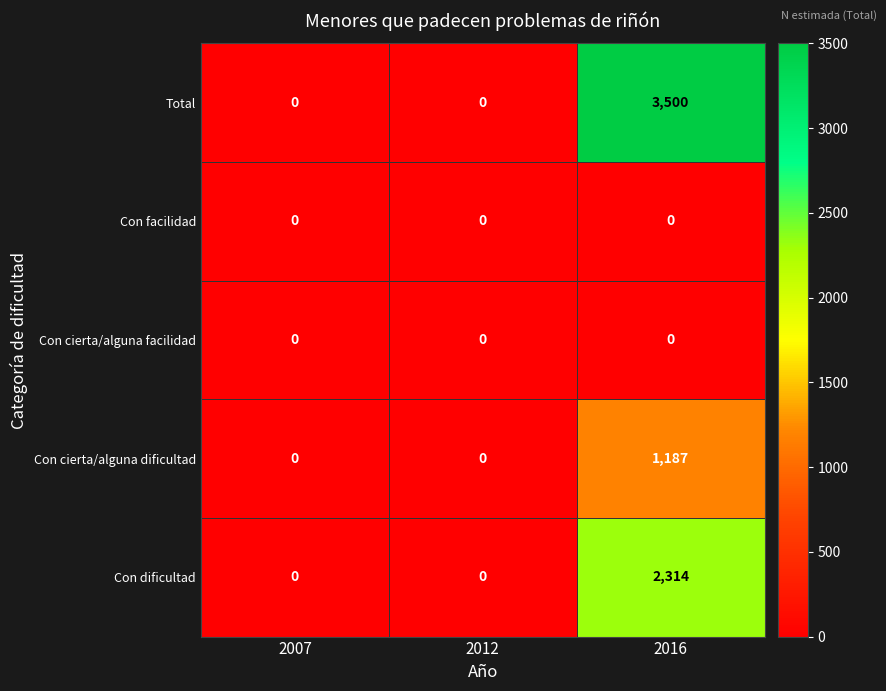

Is the value of Con dificultad at 2016 greater than the value of Con cierta/alguna dificultad at 2012?

Yes